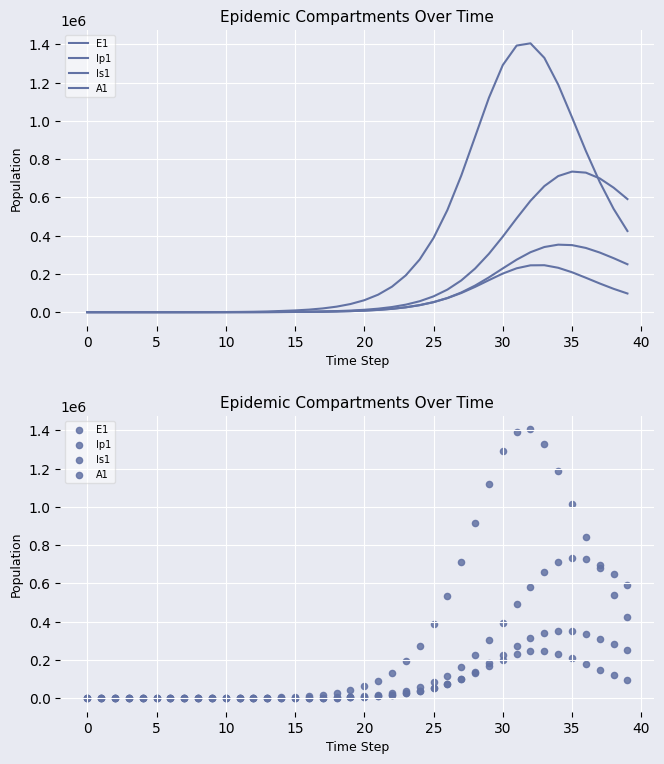

Is the value of Is1 at 38 greater than the value of Ip1 at 31?

Yes